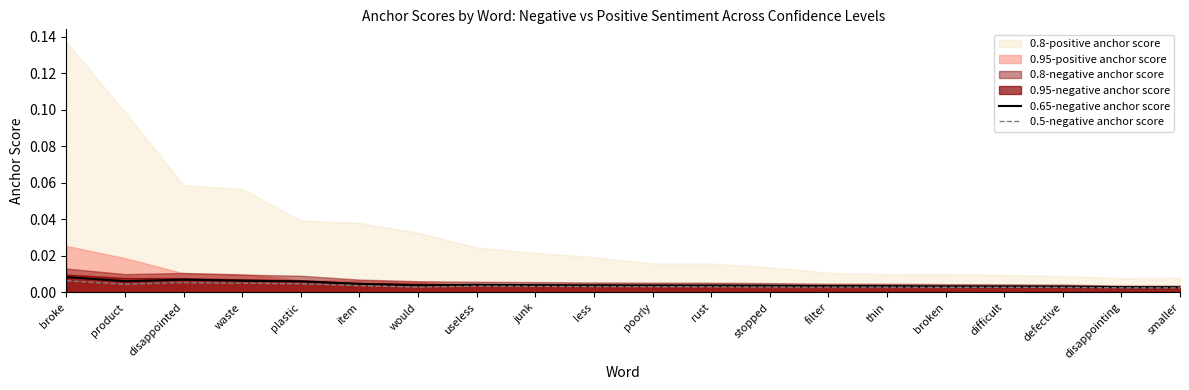

At which category does the chart reach its minimum across all series?

smaller